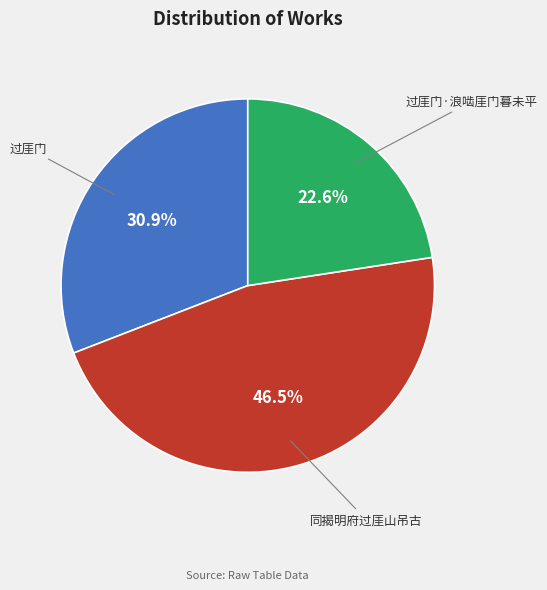

Is 同揭明府过厓山吊古 the majority of the pie?

No